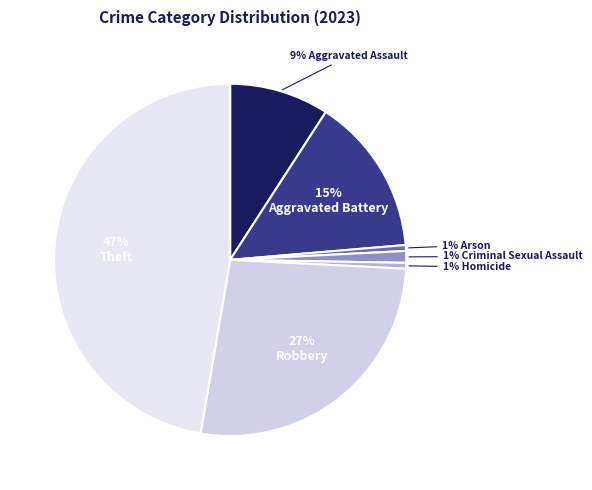

How many segments does this pie chart have?

7